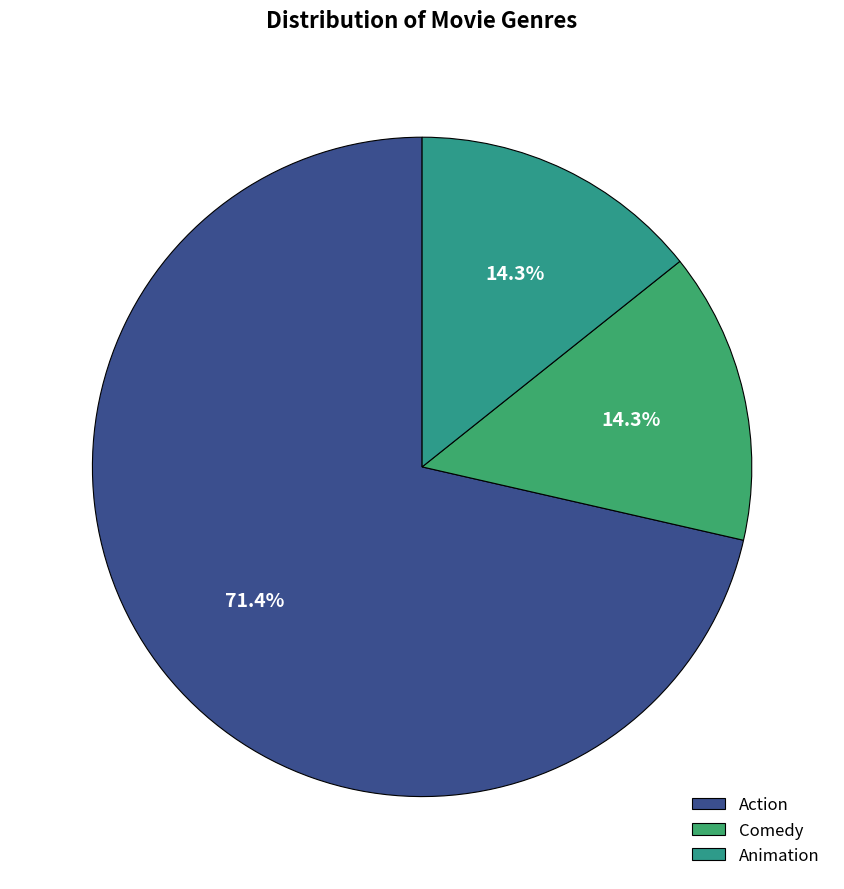

The Action slice represents 60% of the pie. True or false?

False